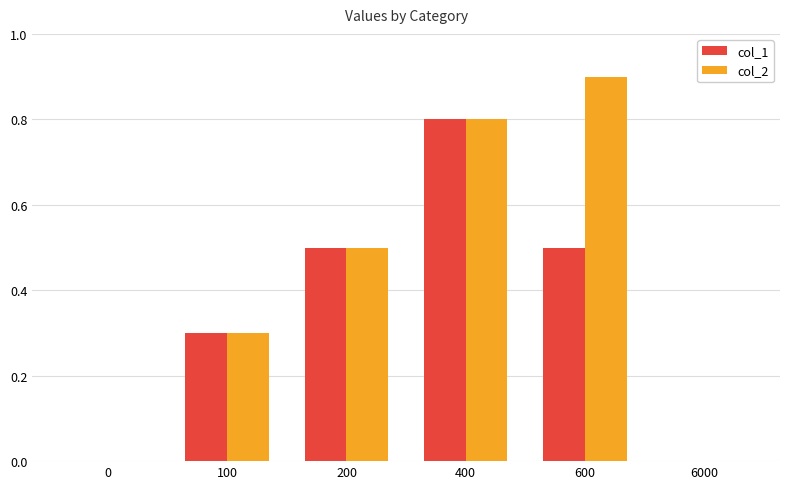

True or false: col_2 has a value of 0.5 at 200.

True